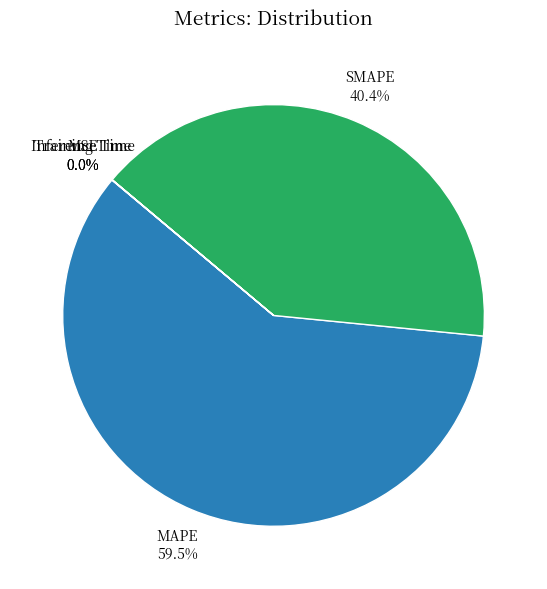

Which slice is the largest?

MAPE